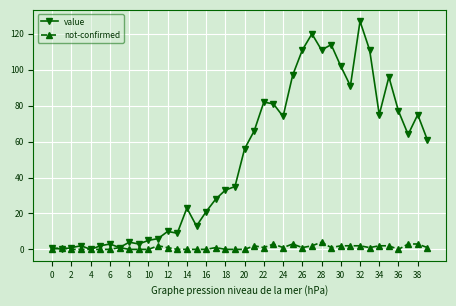

Which series has the largest total across all categories?

value